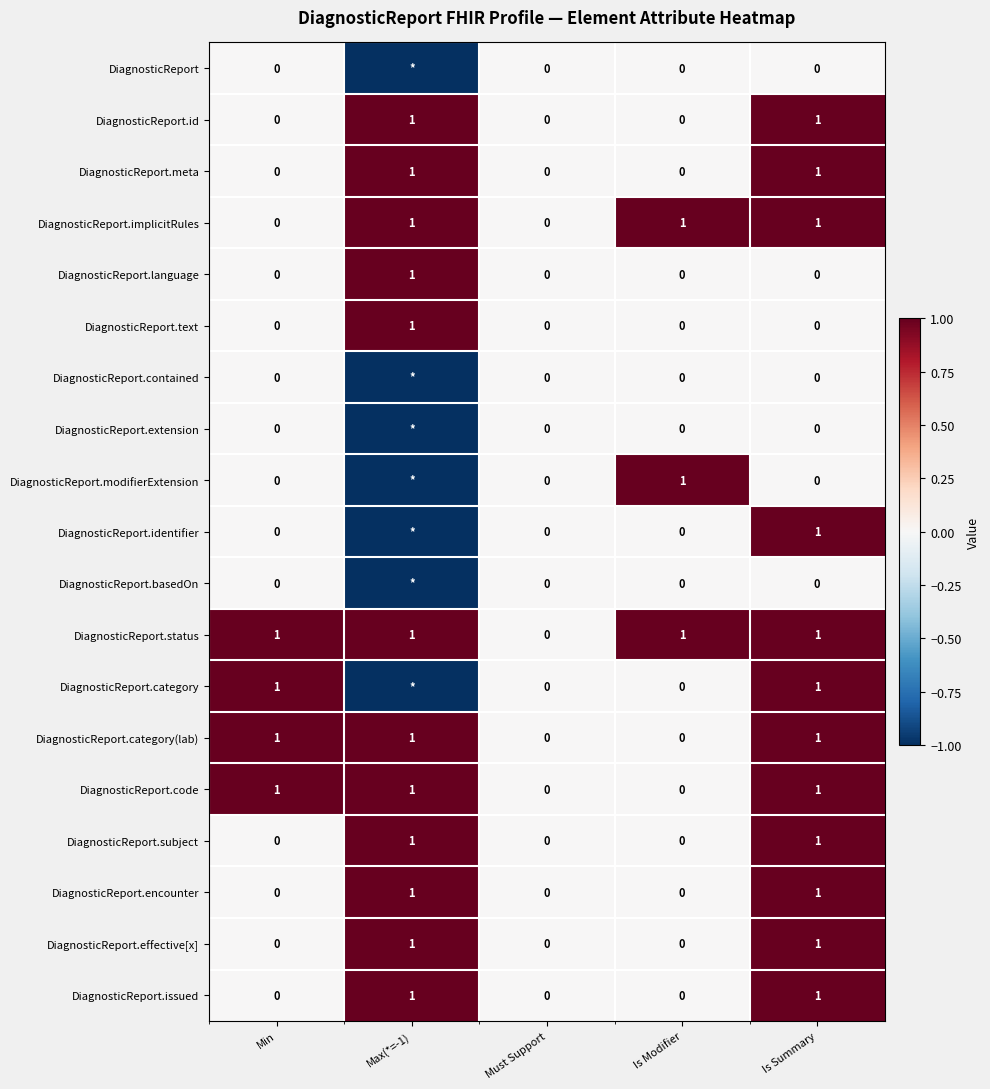

Is it true that DiagnosticReport.meta equals 0 at Must Support?

True